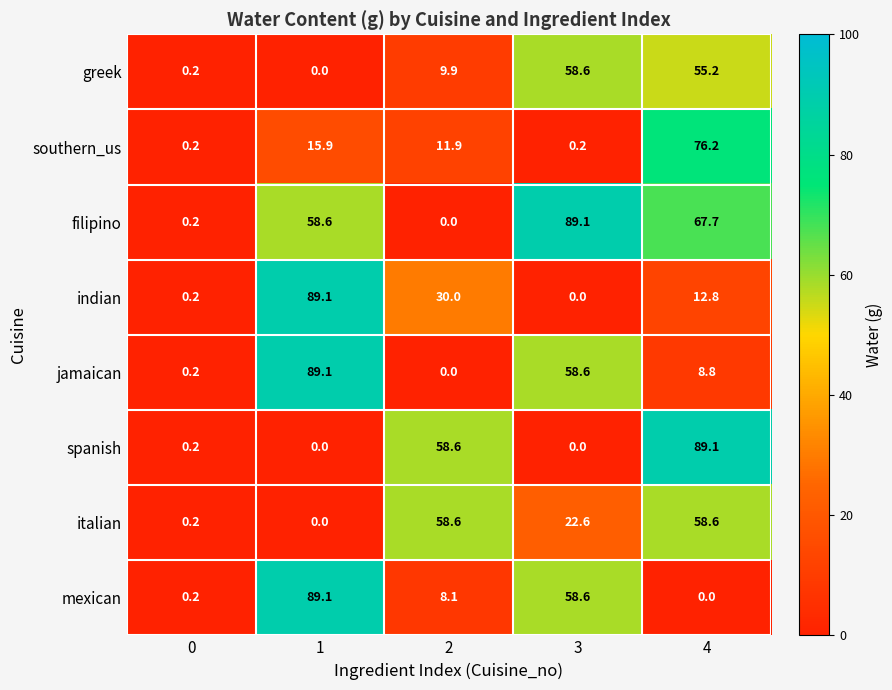

What is the sum of all mexican values?

156.0